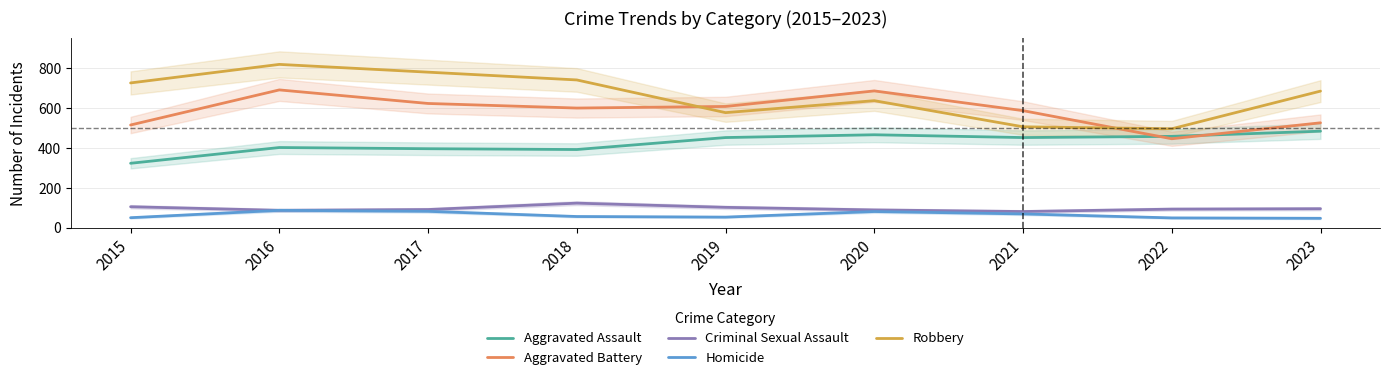

At 2020, list the series in order from largest to smallest.

Aggravated Battery, Robbery, Aggravated Assault, Criminal Sexual Assault, Homicide